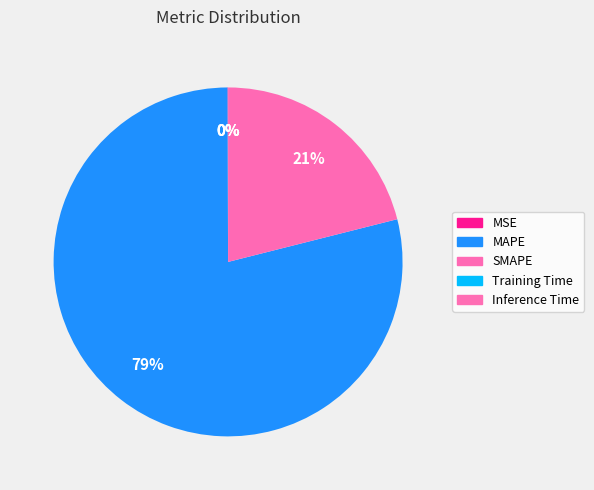

Does SMAPE account for over 50% of the chart?

No